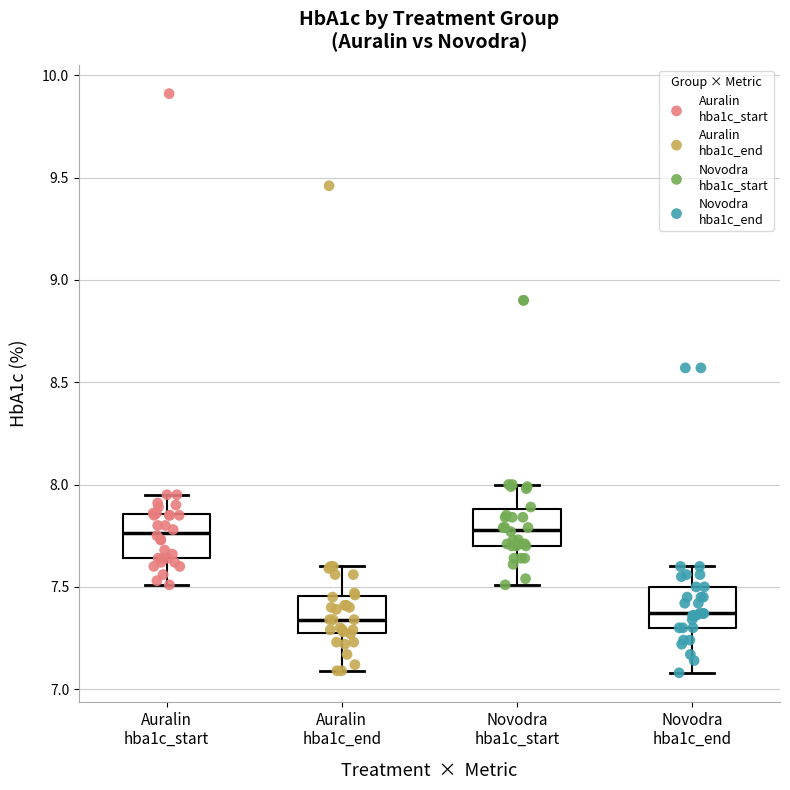

Where does the median line of the box for Auralin hba1c_start sit on the y-axis? The values are not printed on the chart, so give them approximately, as read against the axis.

7.75